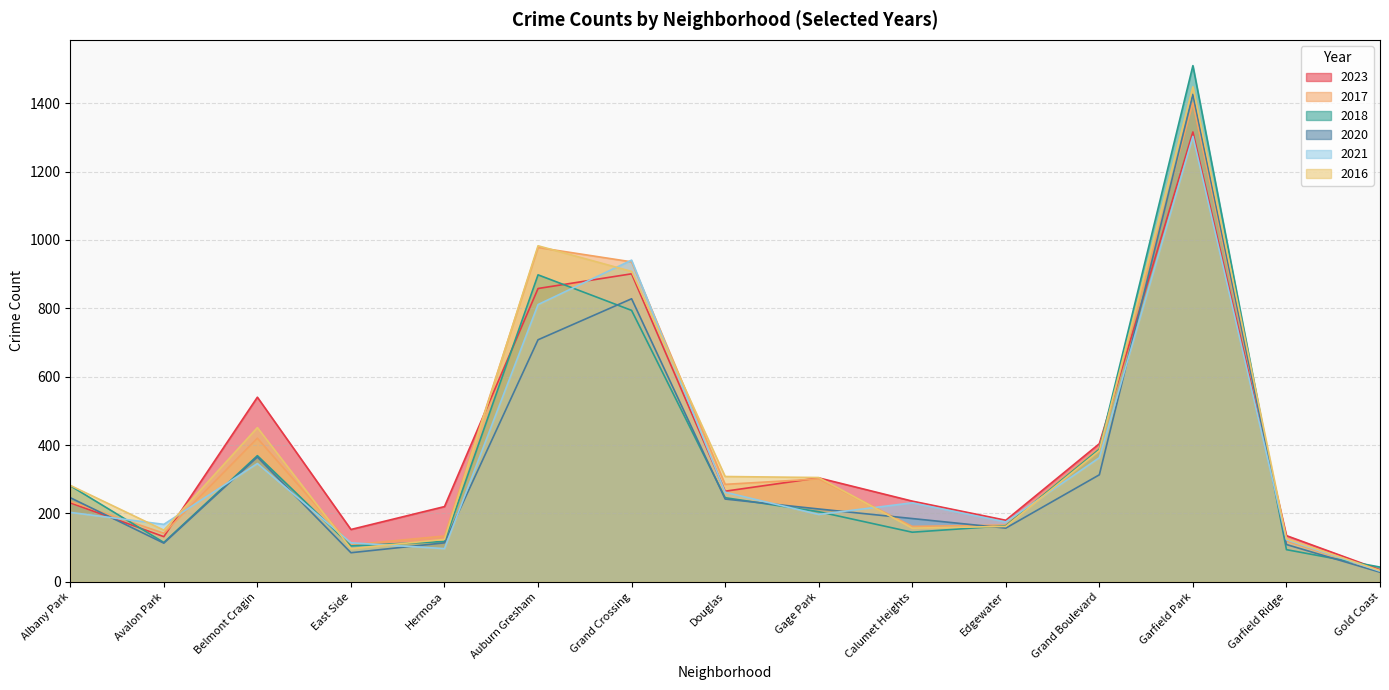

At which category does 2017 reach its first local valley?

Avalon Park